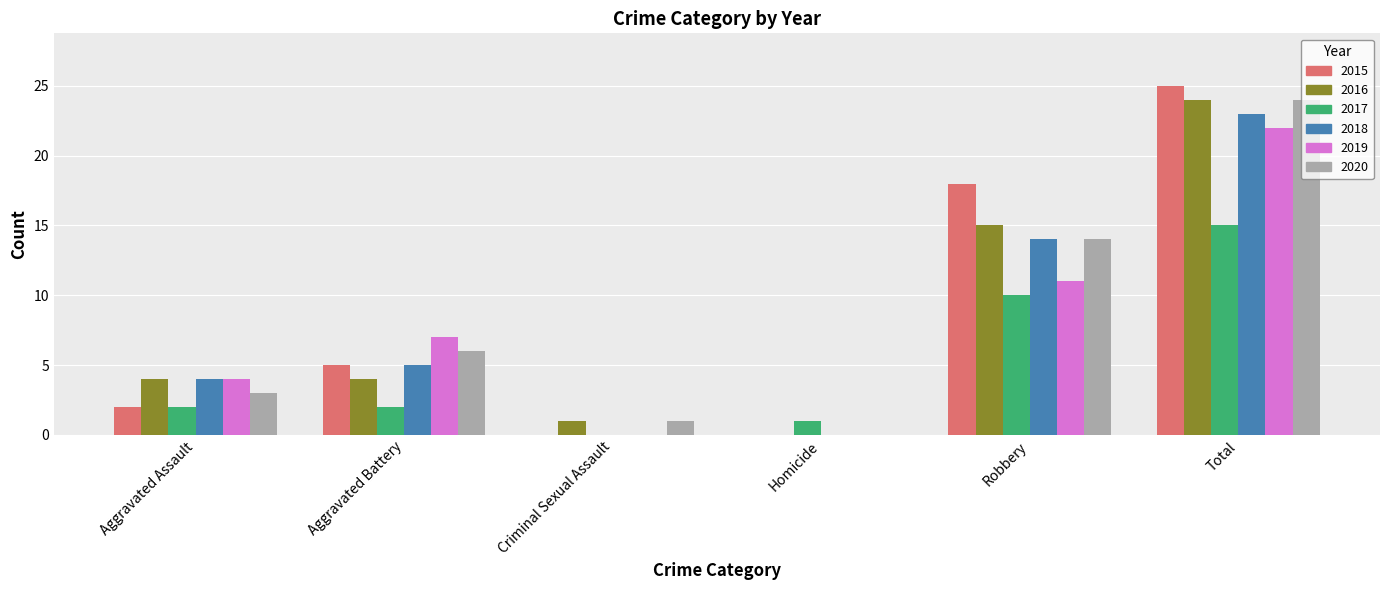

What is the difference between the 2018 values at Aggravated Battery and Total?

18